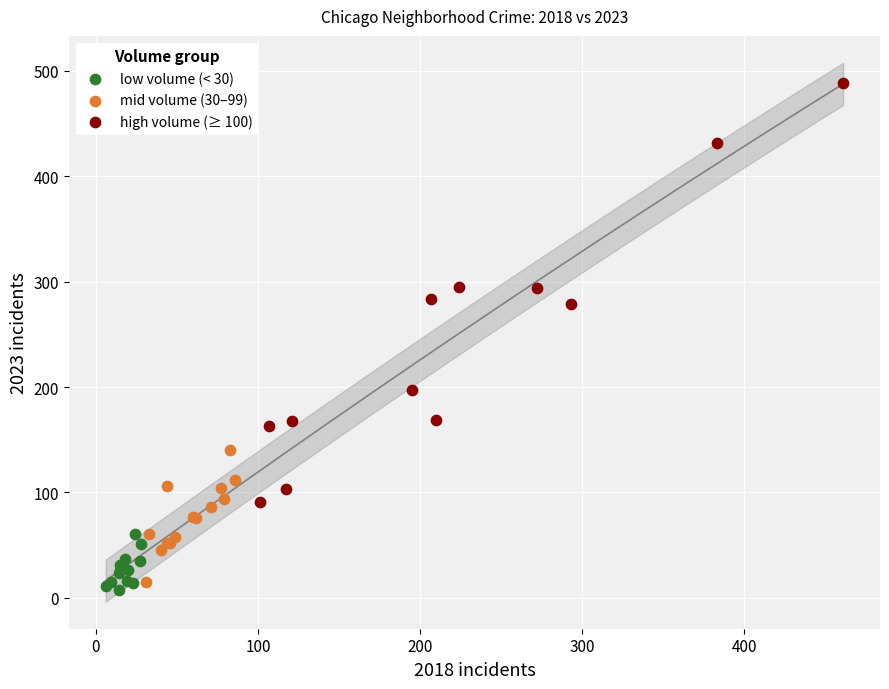

Which series reaches the maximum Y coordinate?

high volume (≥ 100)